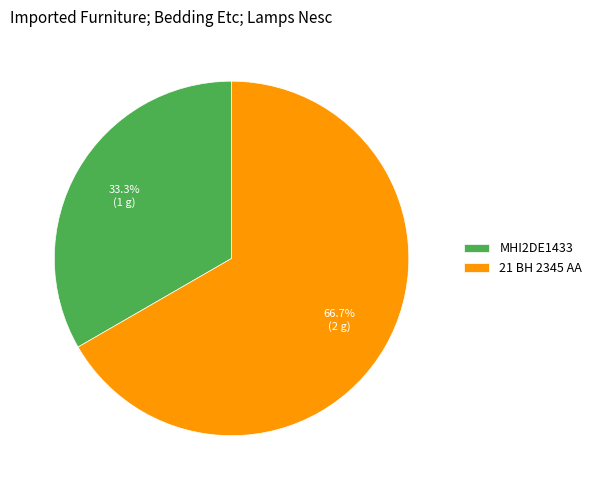

Rank the categories by value from lowest to highest.

MHI2DE1433, 21 BH 2345 AA